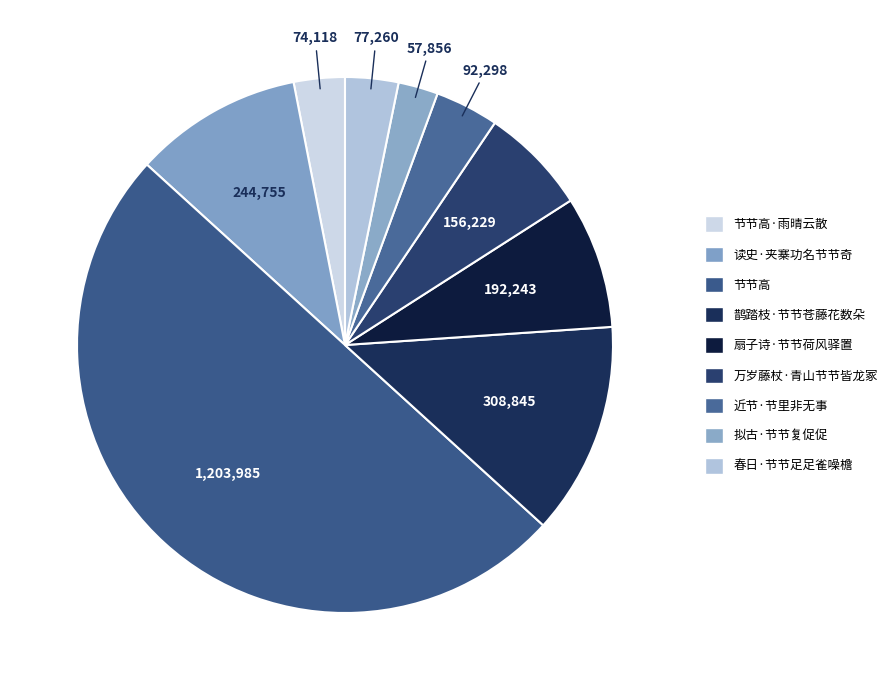

Which slice represents more than half of the pie?

节节高